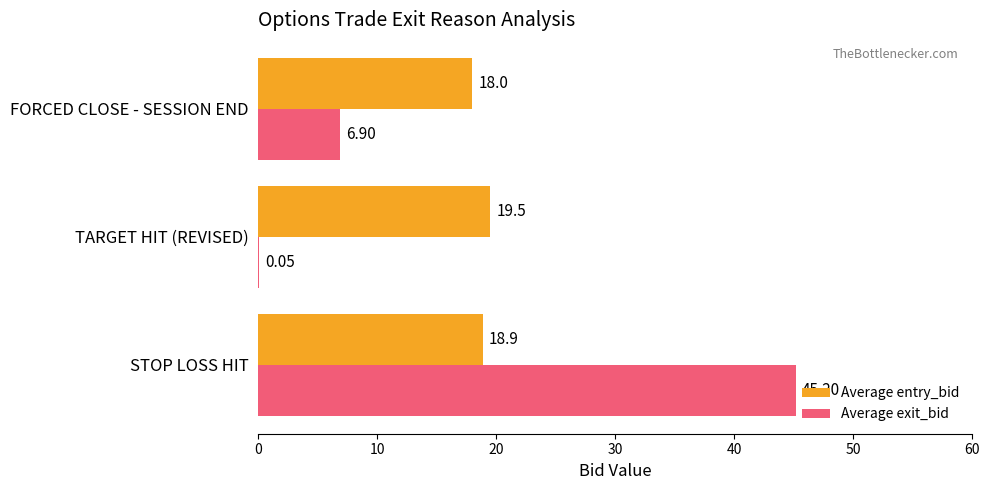

What is the total value across all series at STOP LOSS HIT?

64.1